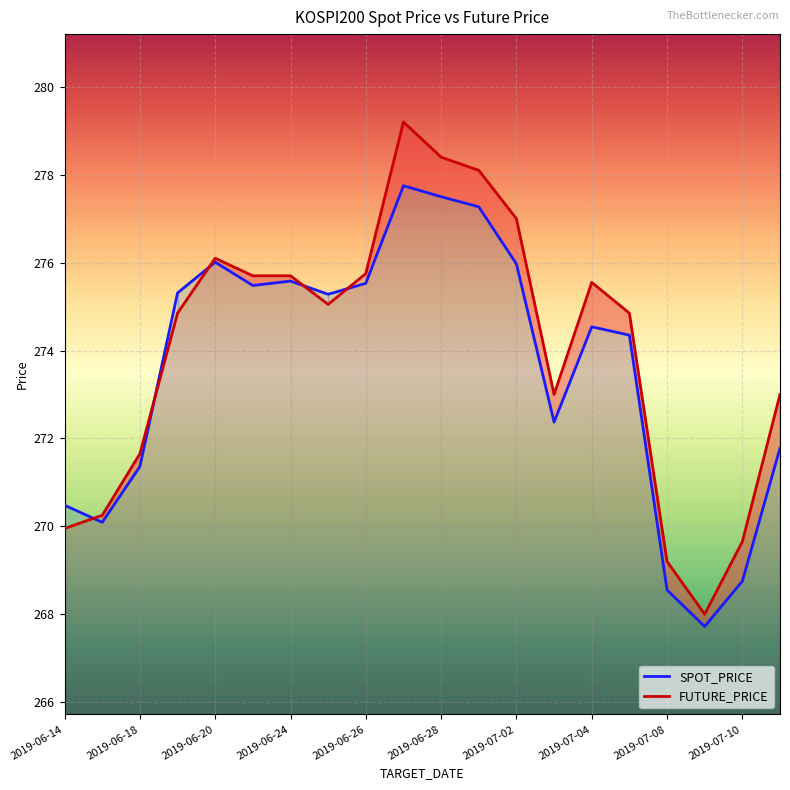

What is the total value across all series at 2019-06-20?

552.1